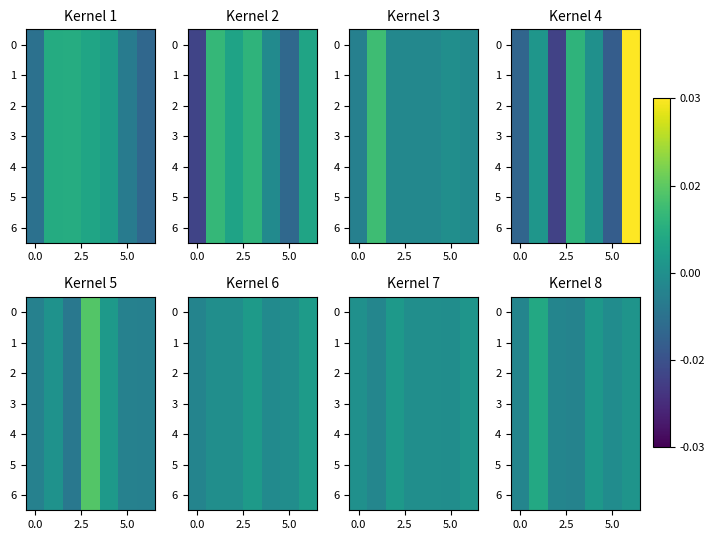

How many data points in 5 are above 0?

3